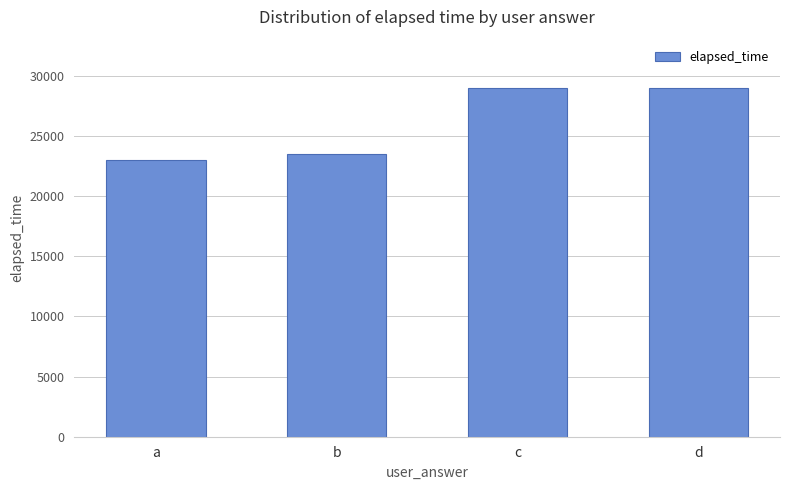

Approximately how many times larger is the value at b compared to c?

0.8